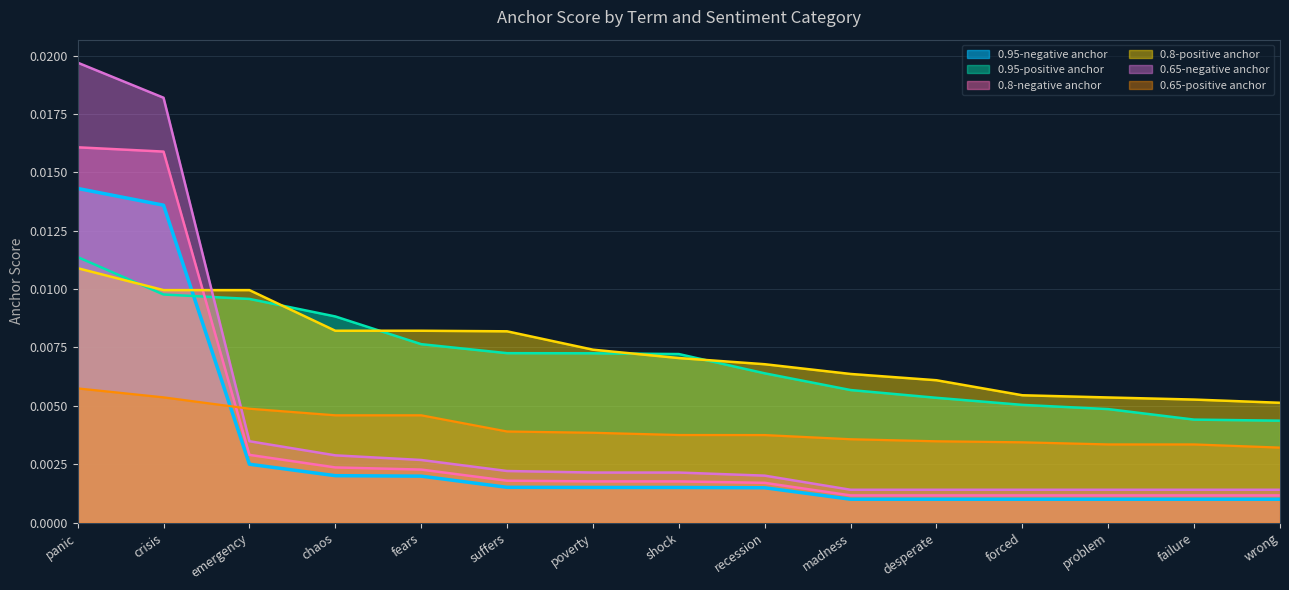

Is the value of 0.95-negative anchor at chaos greater than the value of 0.8-positive anchor at recession?

No